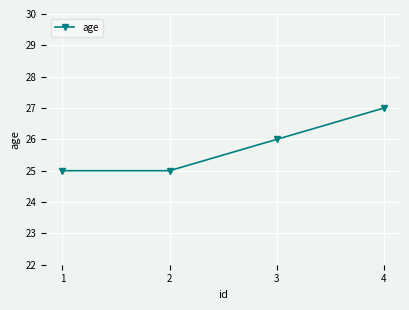

Is this an area chart (filled region under the line)?

No